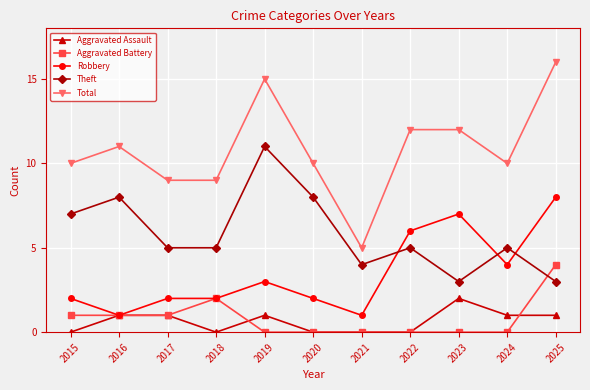

Is it true that Total equals 11 at 2016?

True